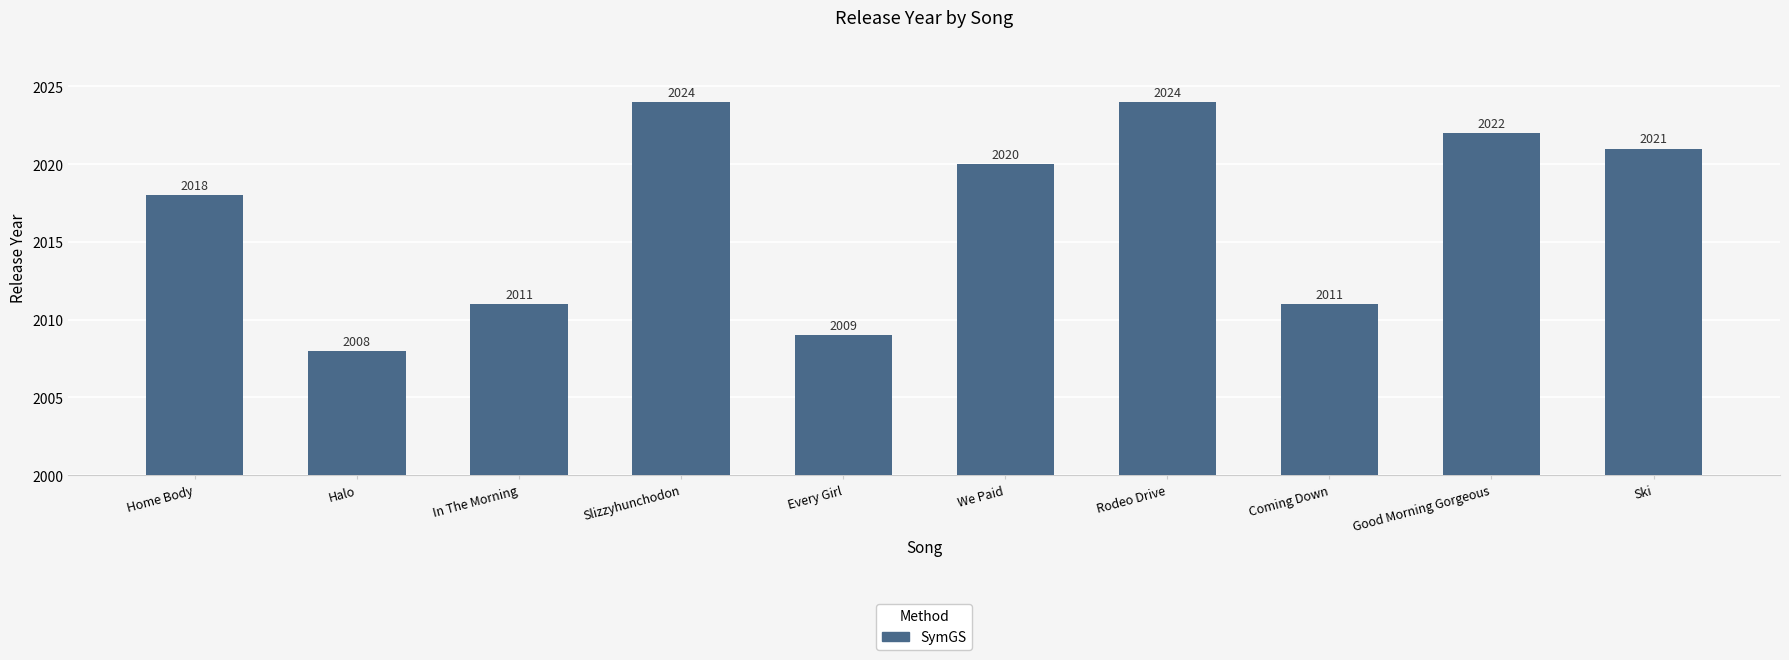

What is the minimum value shown in the chart?

2008